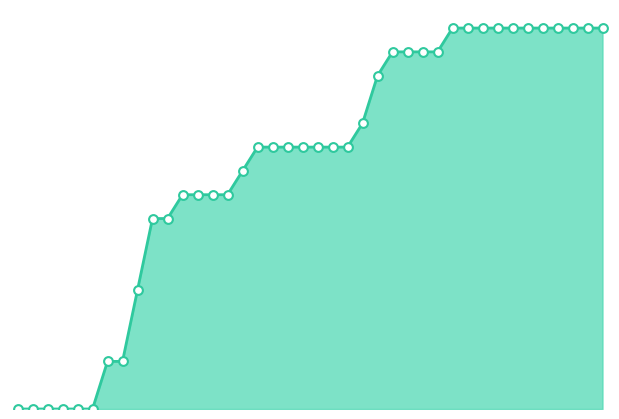

Is this an area chart (filled region under the line)?

Yes